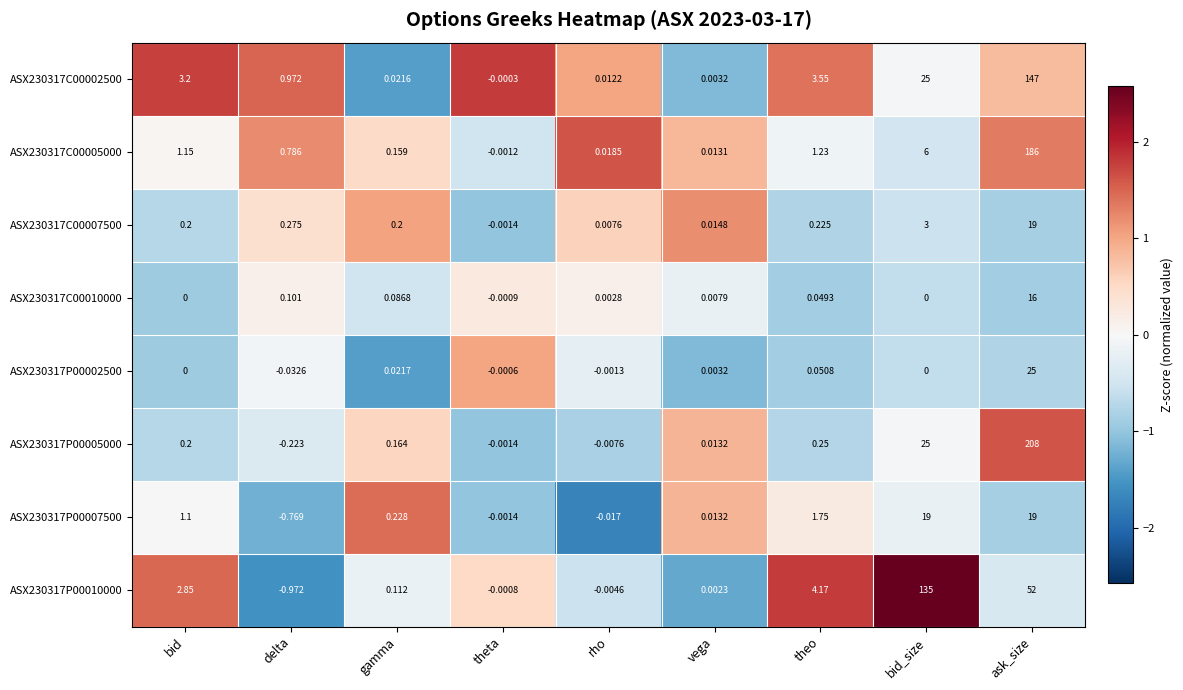

Count the number of data series in this chart.

8